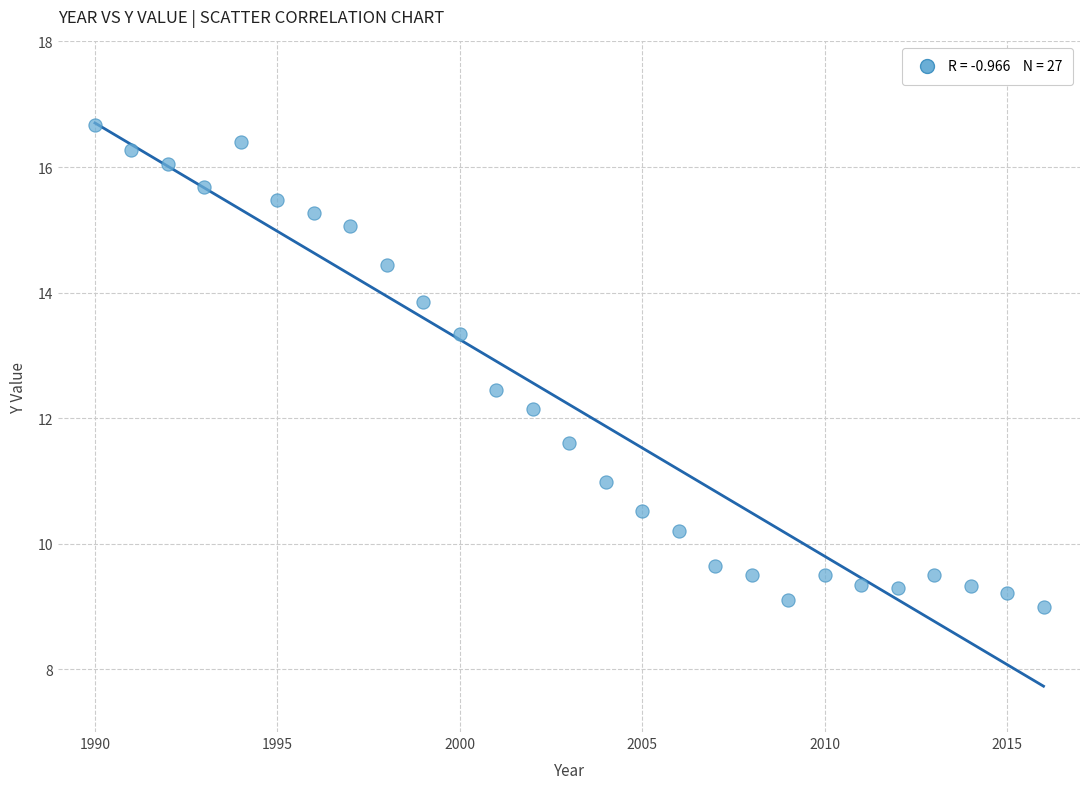

What is the range of X values (max minus min)?

26.0